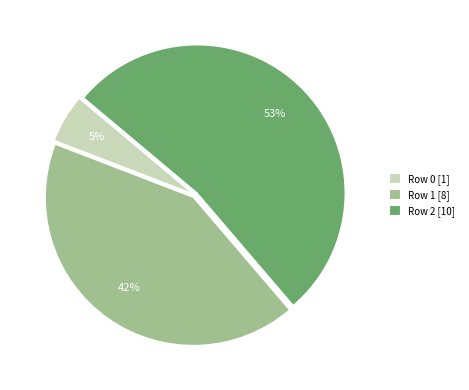

To the nearest percent, what is the difference between the Row 1 [8] and Row 2 [10] slice percentages?

11%